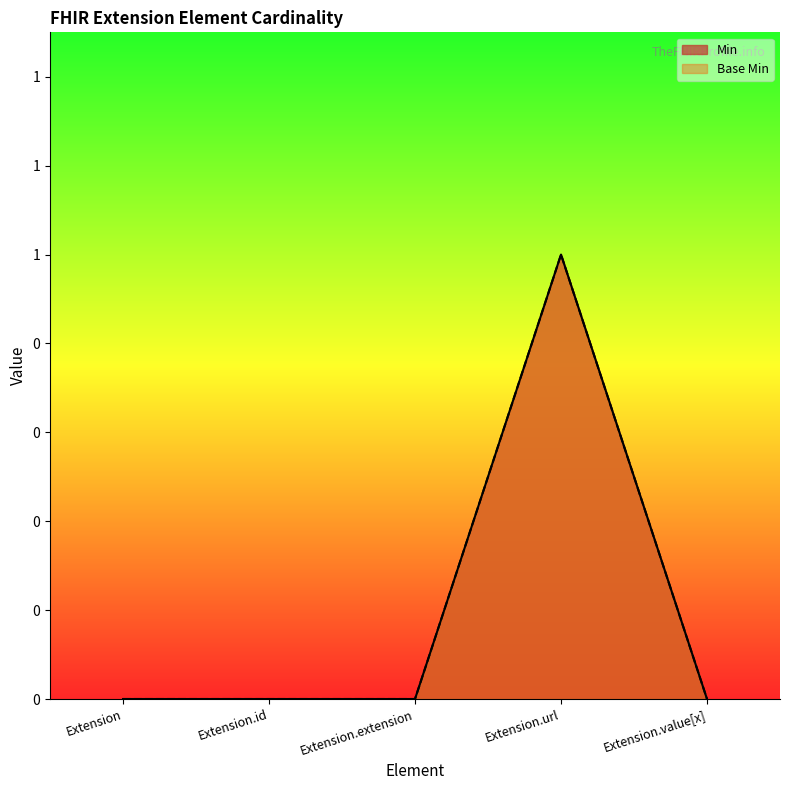

At how many categories does at least one series exceed 0?

1